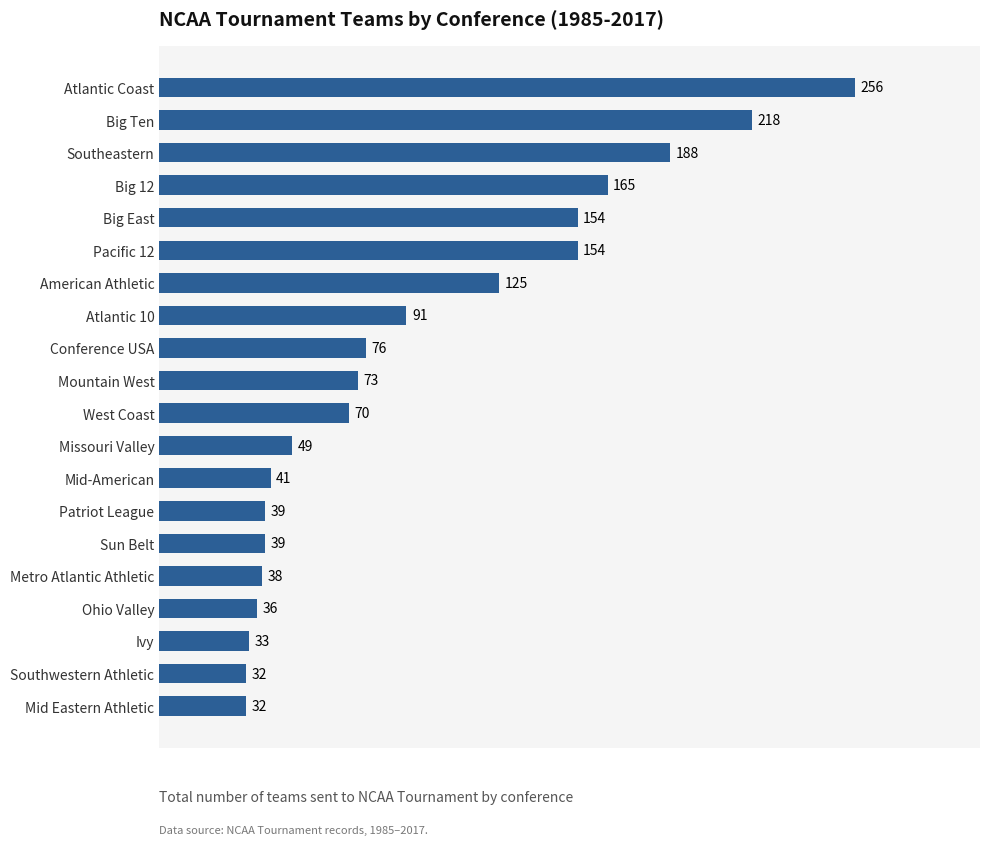

Reading bottom to top, what are all the values shown in this chart?

Mid Eastern Athletic=32	Southwestern Athletic=32	Ivy=33	Ohio Valley=36	Metro Atlantic Athletic=38	Sun Belt=39	Patriot League=39	Mid-American=41	Missouri Valley=49	West Coast=70	Mountain West=73	Conference USA=76	Atlantic 10=91	American Athletic=125	Pacific 12=154	Big East=154	Big 12=165	Southeastern=188	Big Ten=218	Atlantic Coast=256